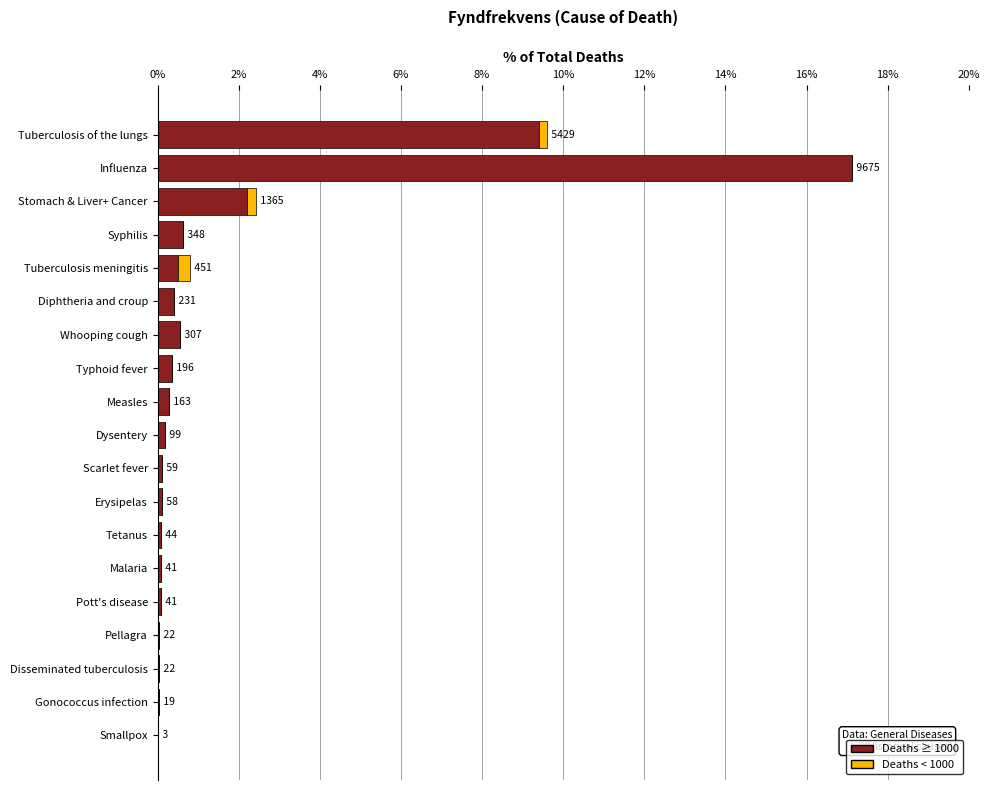

What are all the series names shown in the legend?

Deaths ≥ 1000, Deaths < 1000